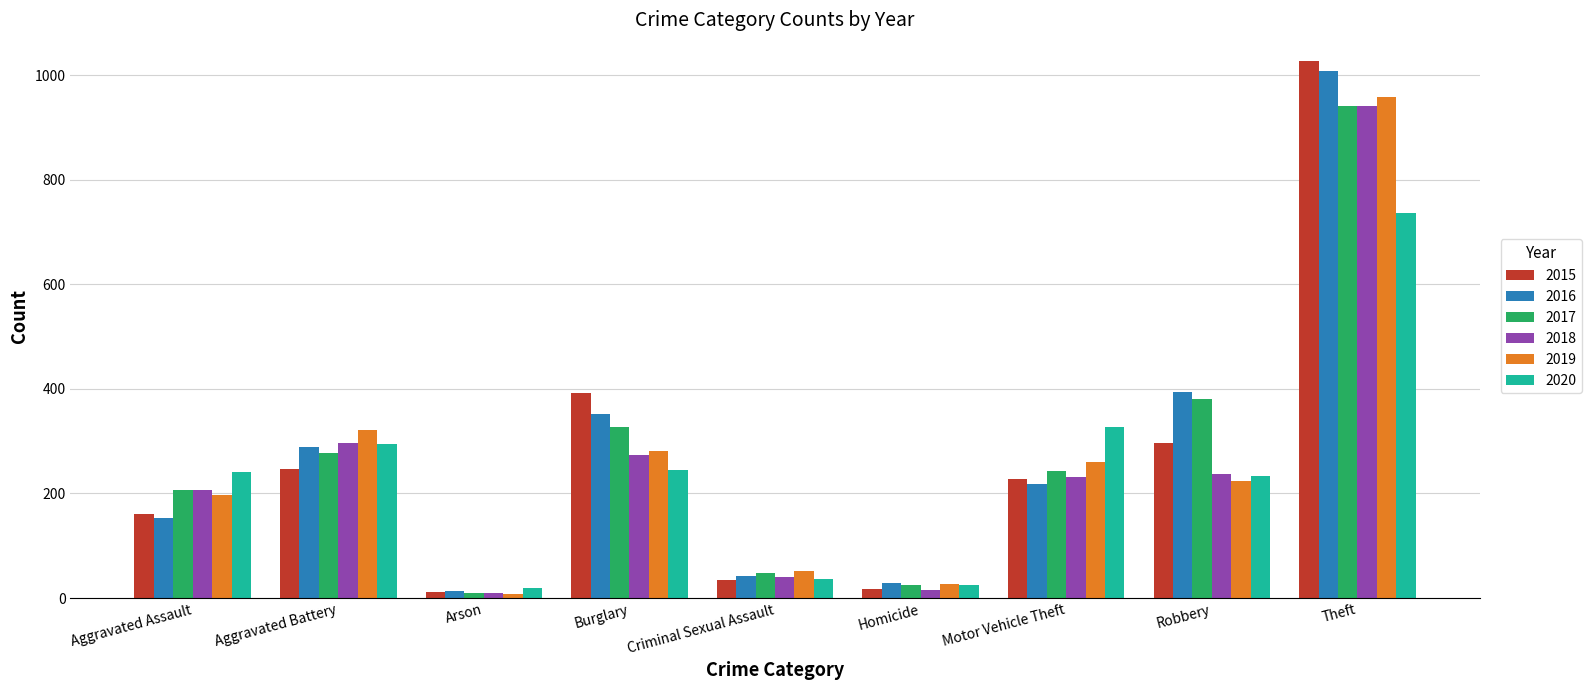

At which label is 2016 closest to 511?

Robbery